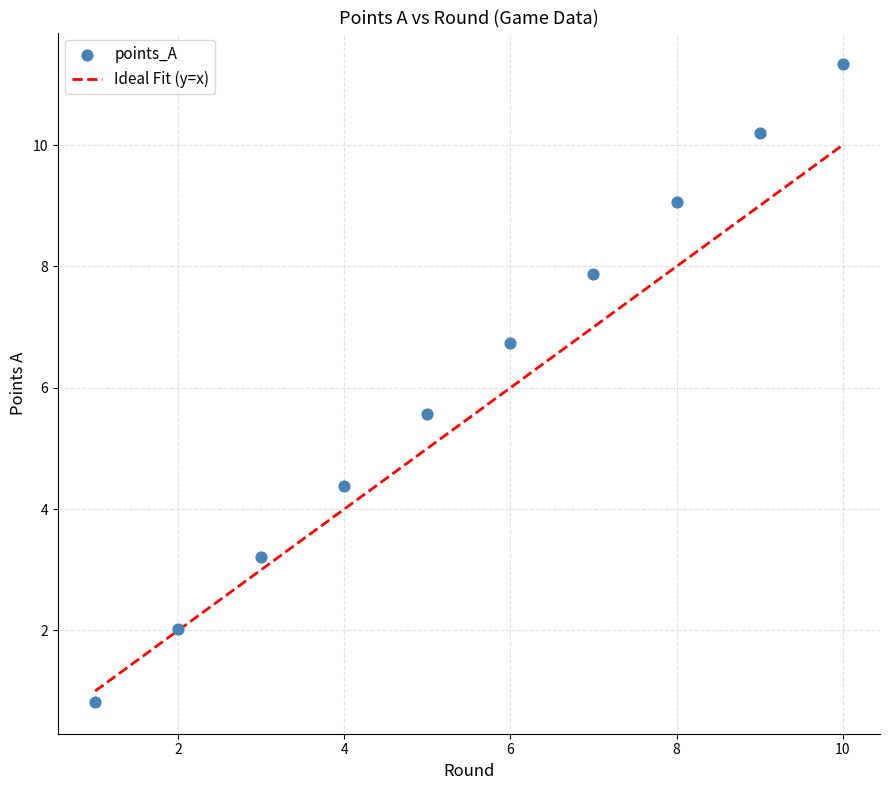

What Y value in the scatter plot is closest to 6?

5.6